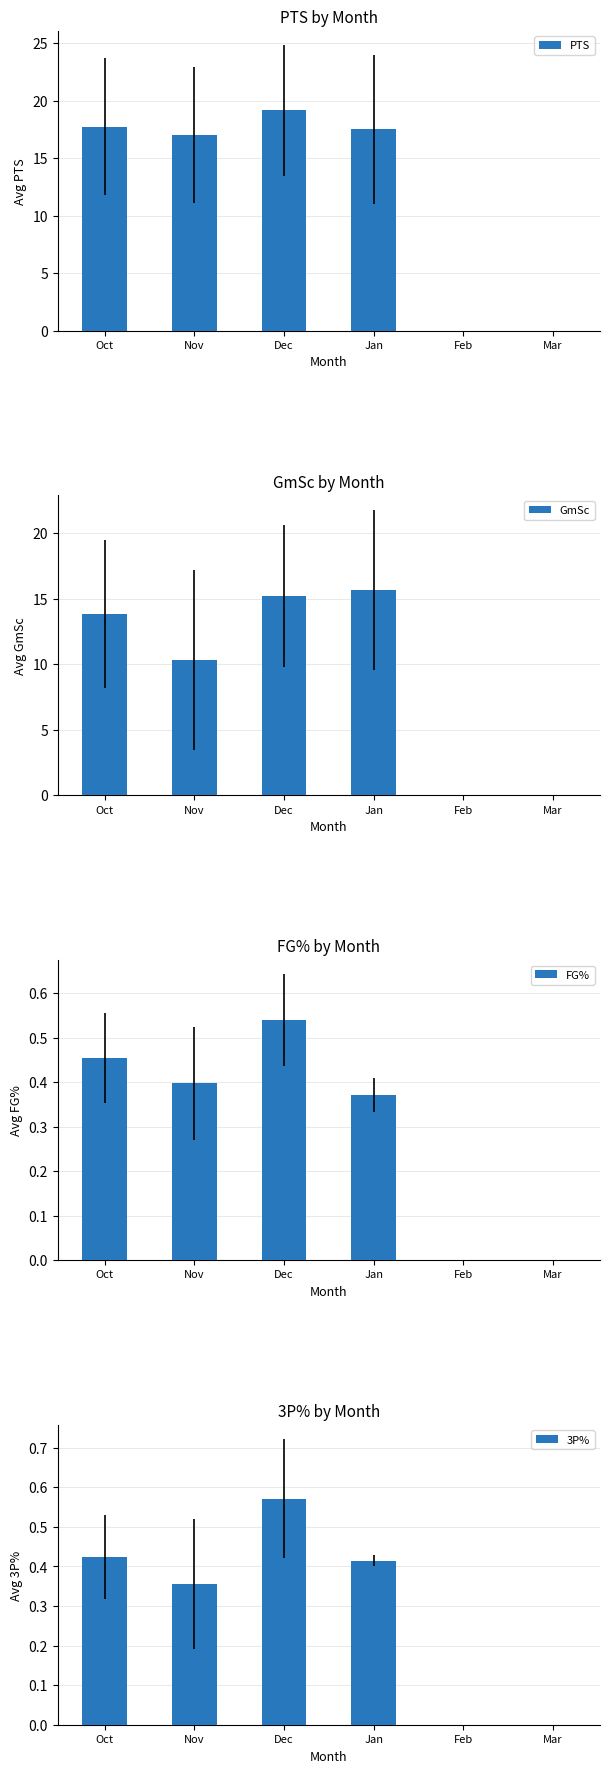

Reading left to right, list all the values displayed in this chart.

PTS: 17.8	17.0	19.2	17.5	0.0	0.0
GmSc: 13.8	10.3	15.2	15.7	0.0	0.0
FG%: 0.5	0.4	0.5	0.4	0.0	0.0
3P%: 0.4	0.4	0.6	0.4	0.0	0.0